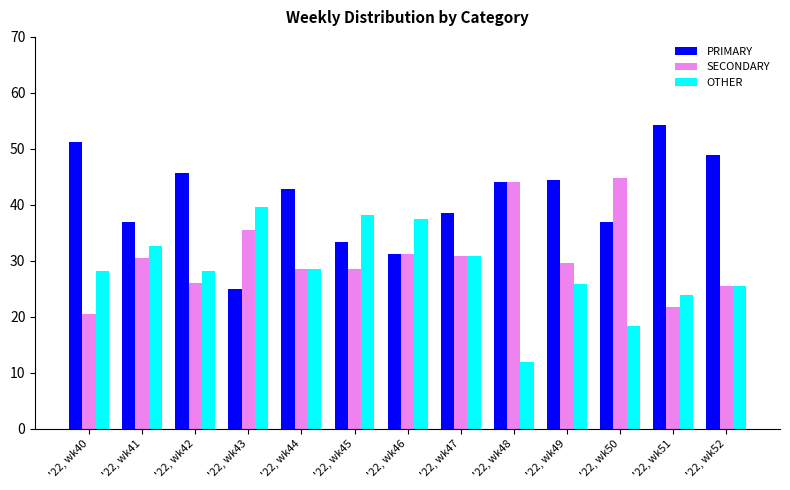

What are all the series names shown in the legend?

PRIMARY, SECONDARY, OTHER